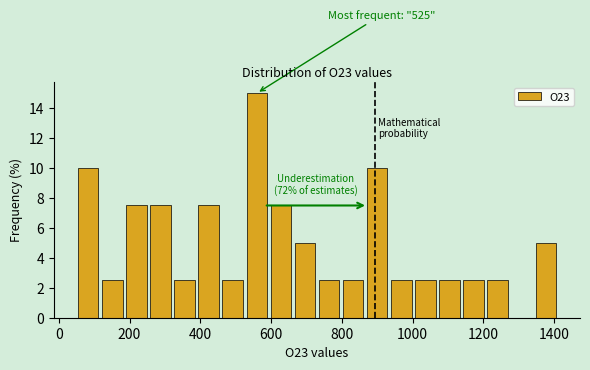

Read against the x-axis, roughly where is the centre of the tallest bar?

560